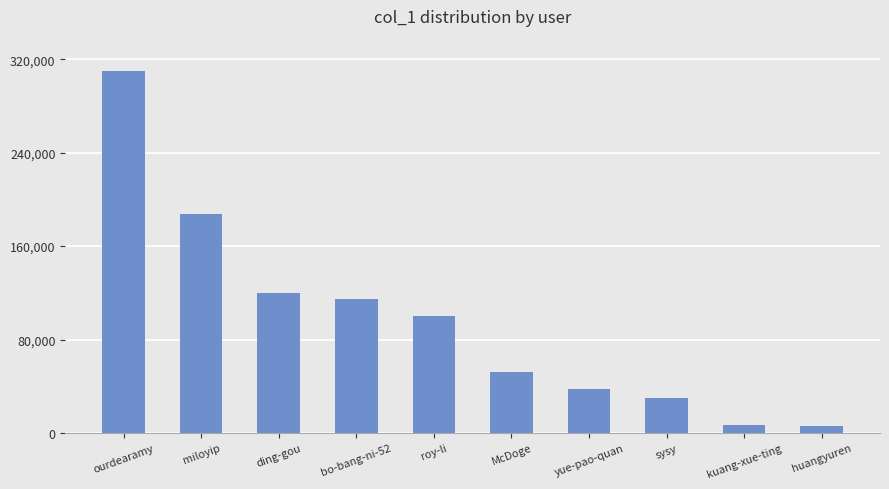

What is the greatest value displayed?

309542